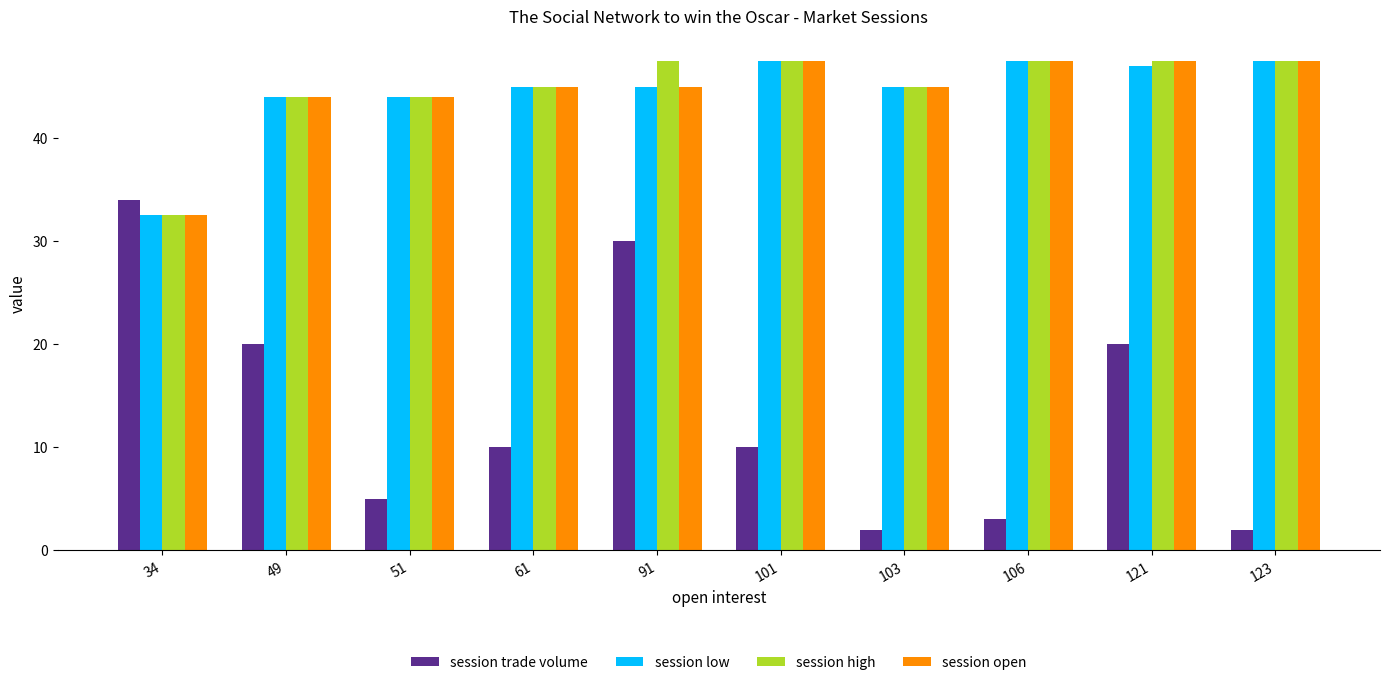

What is the total value across all series at 103?

137.0